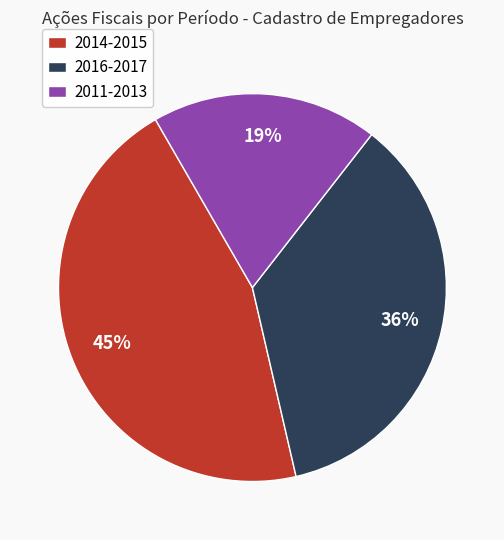

Count the number of slices in the pie.

3